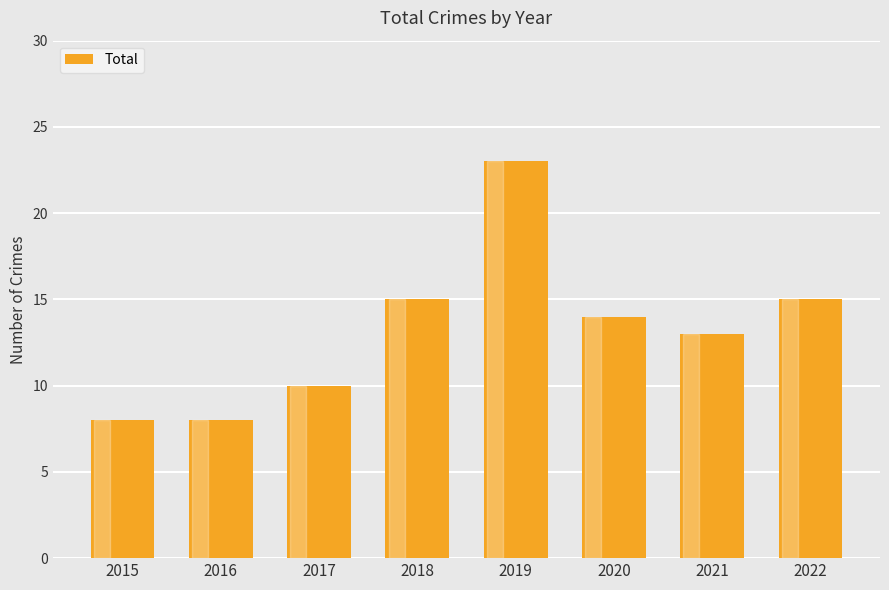

What is the value of the 5th bar from the left?

23